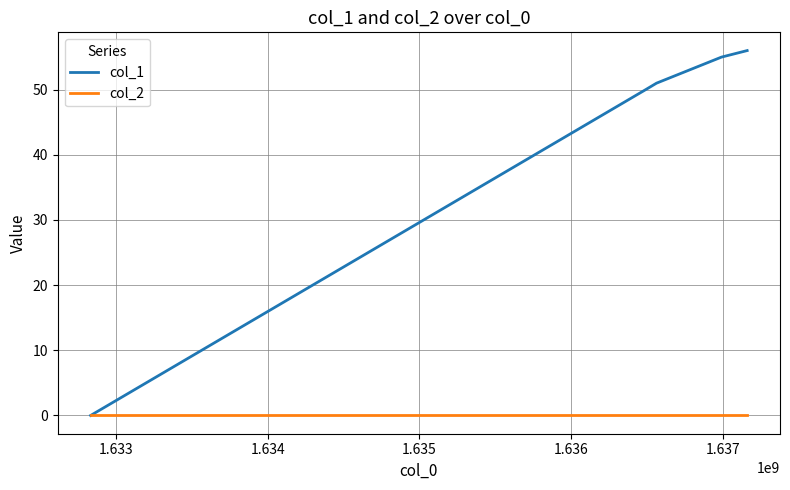

Rank the series by their average value, from highest to lowest.

col_1, col_2